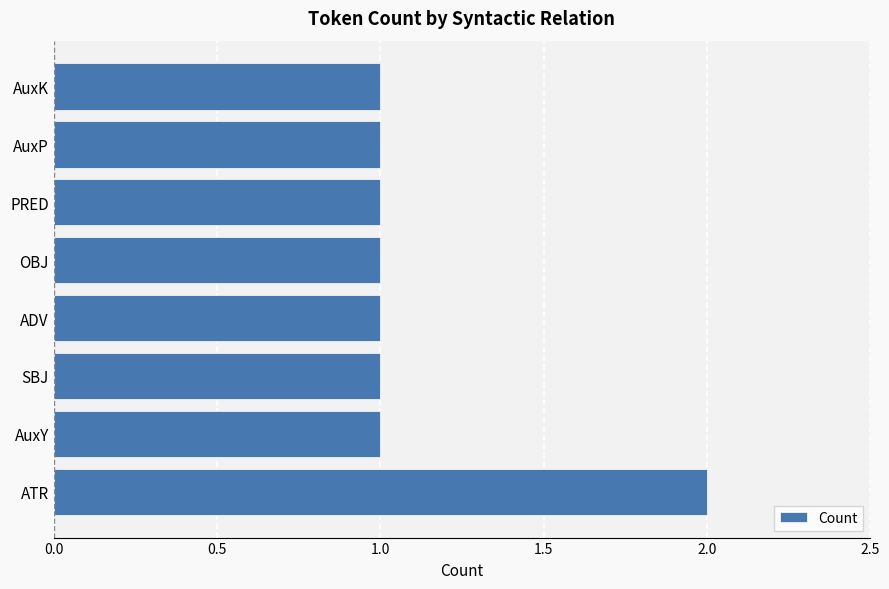

What is the smallest value displayed?

1